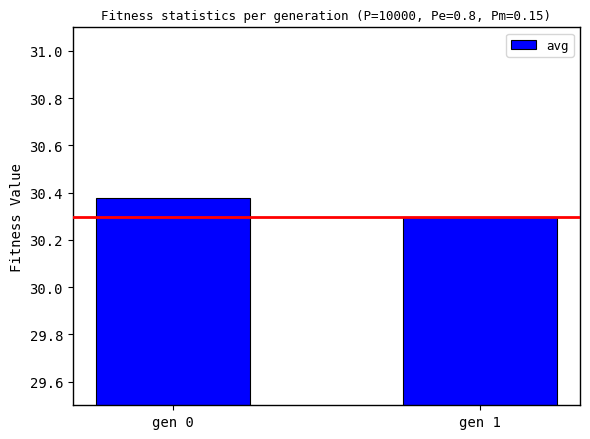

What is the smallest value displayed?

30.3